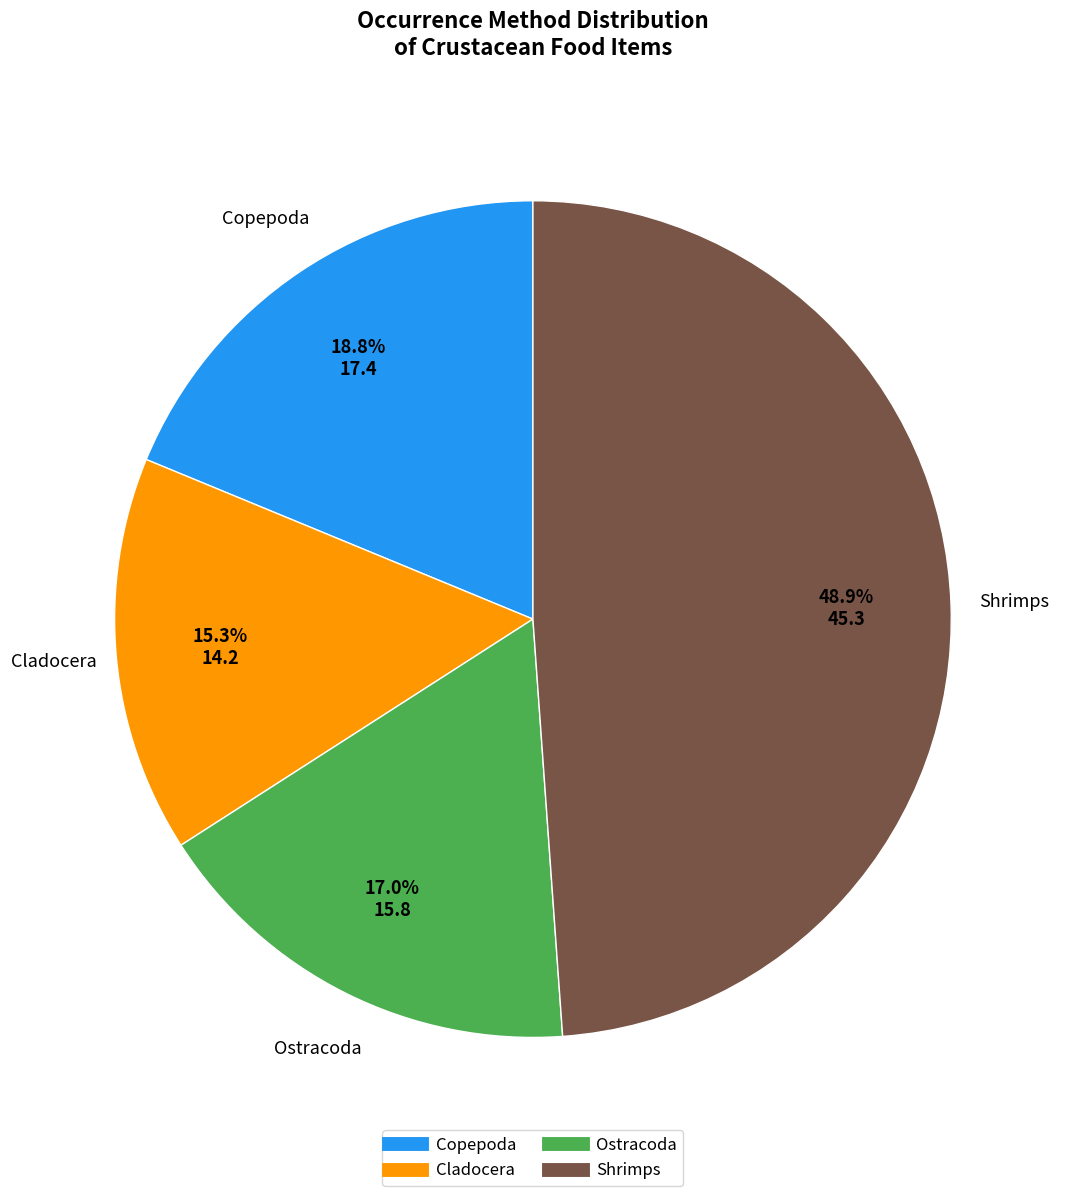

Combined, what portion of the pie is Cladocera and Shrimps?

64.2%